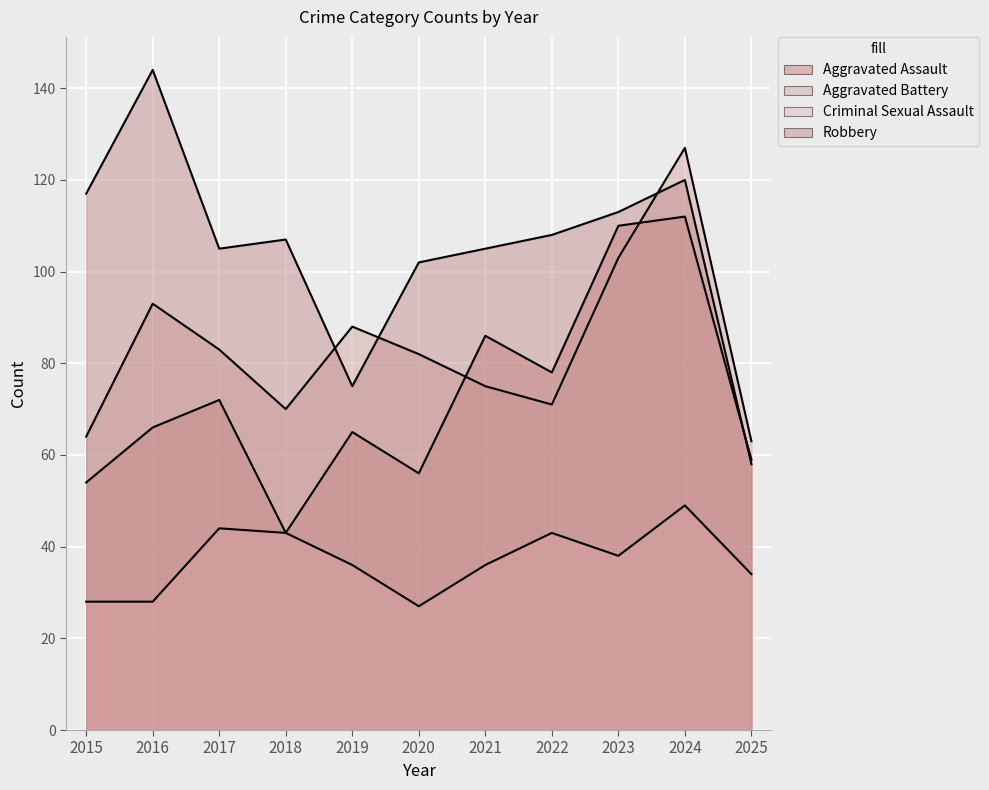

True or false: Aggravated Battery has a value of 103 at 2023.

True